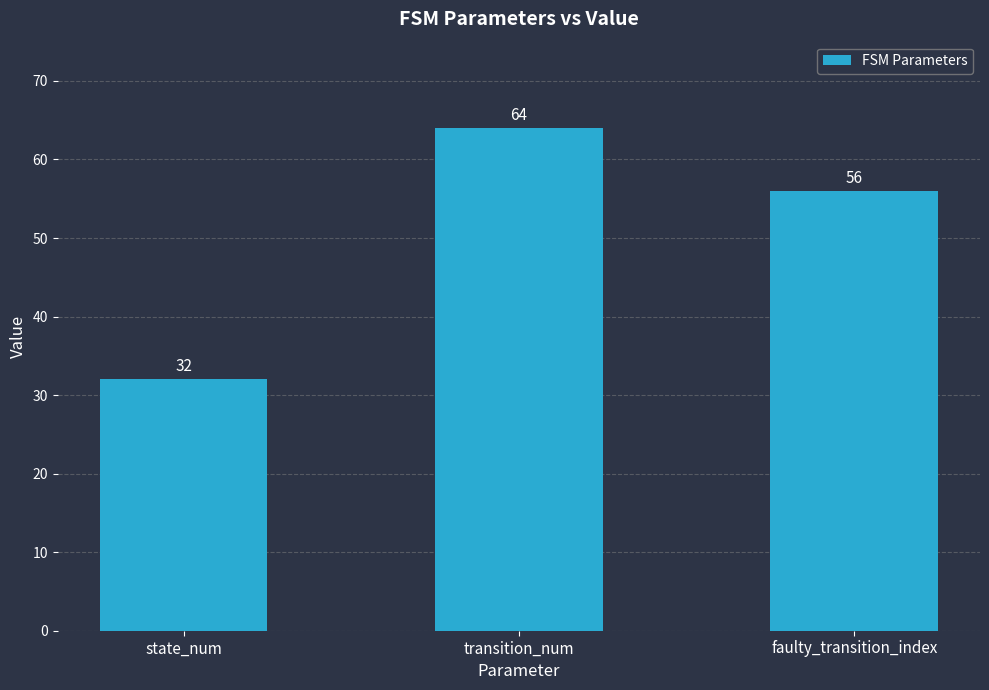

Reading left to right, list all the values displayed in this chart.

state_num=32	transition_num=64	faulty_transition_index=56